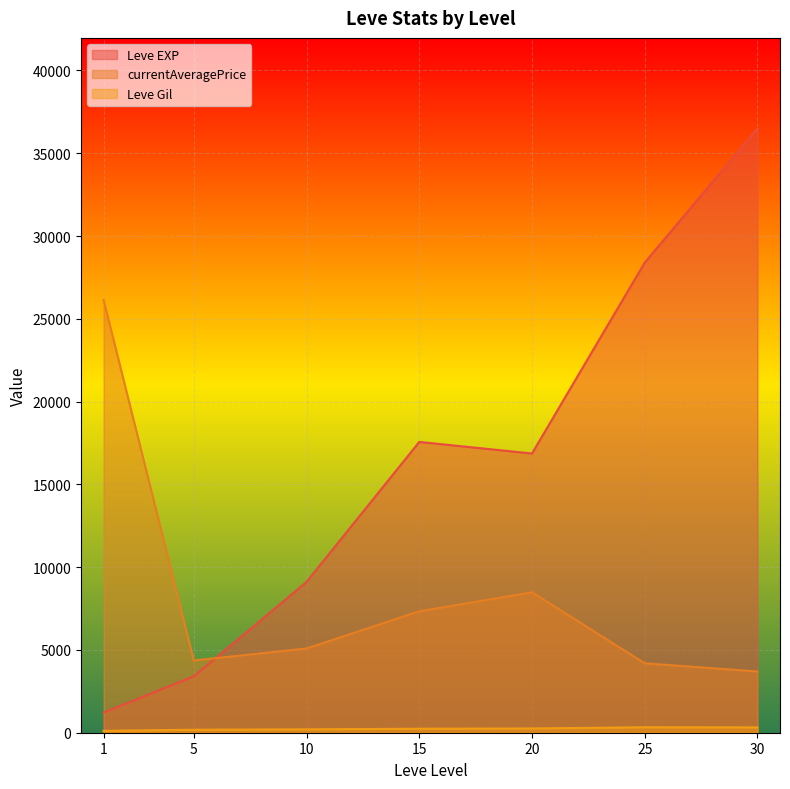

The Leve EXP series shows 14925 at 20. True or false?

False